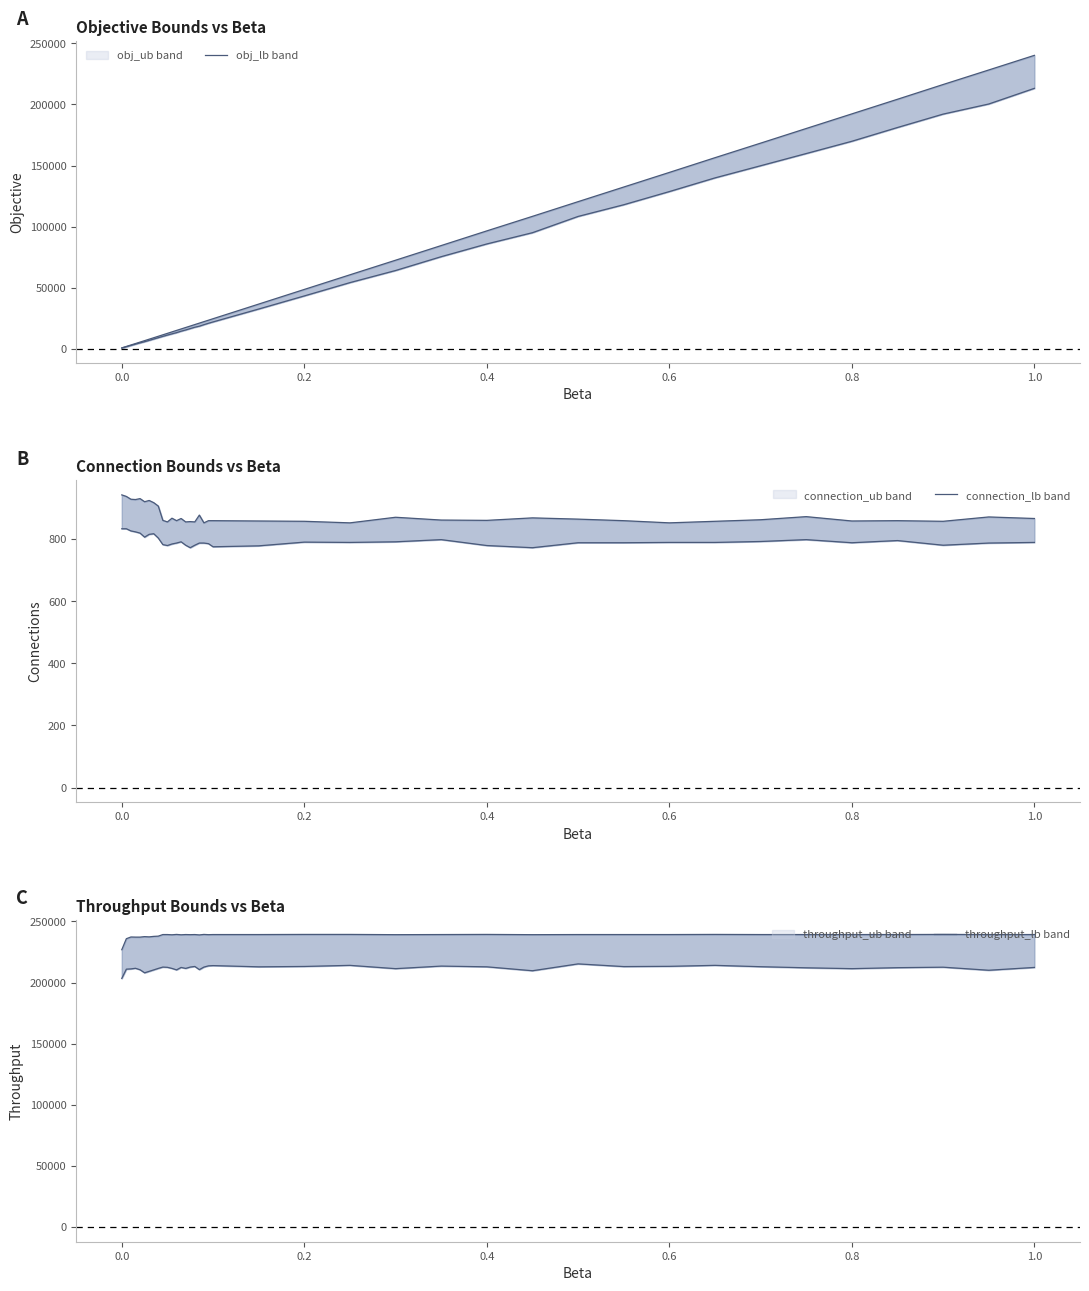

Is the value of obj_ub_line at 31 greater than the value of connection_ub_line at 9?

Yes